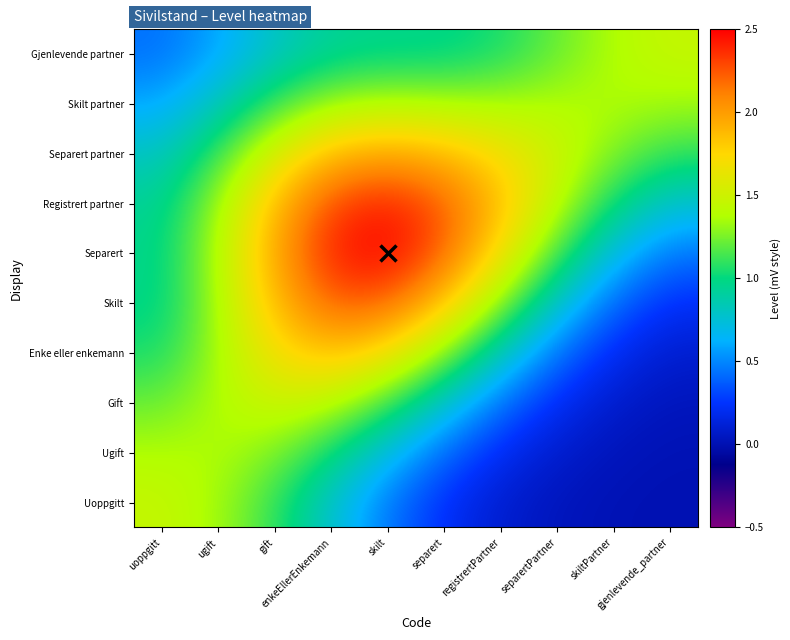

Count the number of categories in the chart.

10